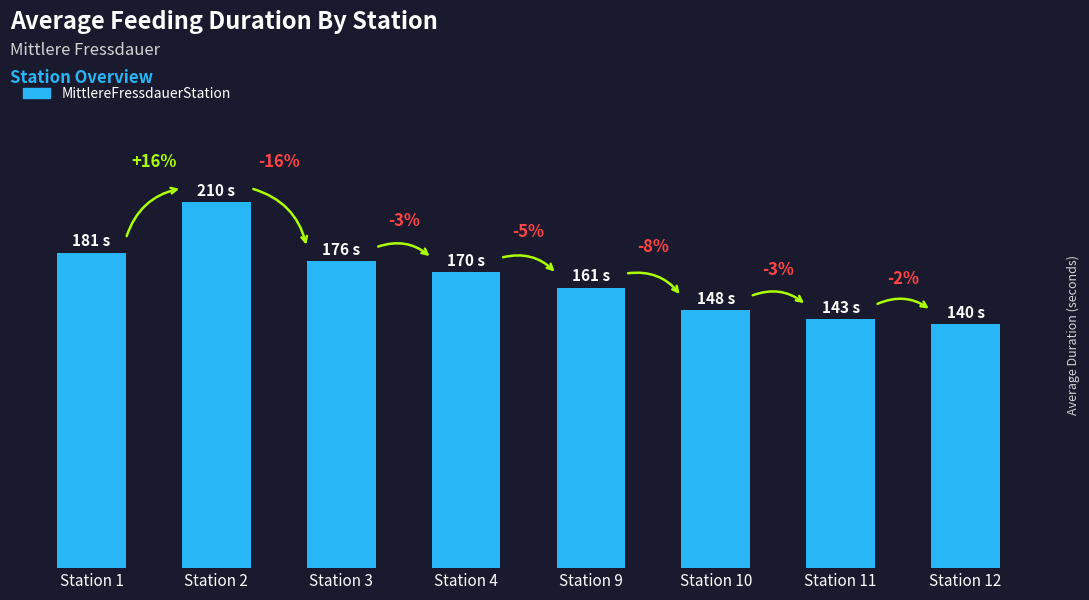

What is the minimum value shown in the chart?

140